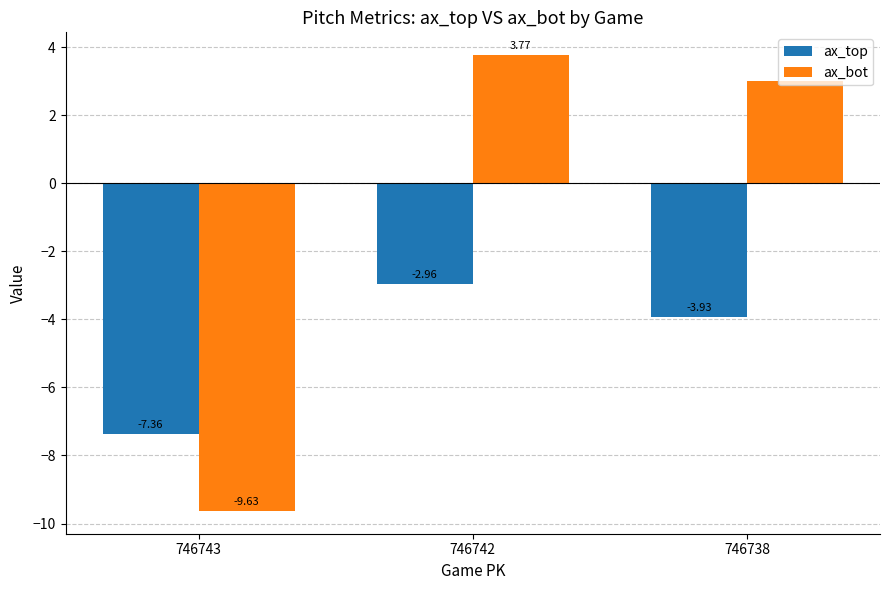

At which label does ax_bot first exceed 3?

746742